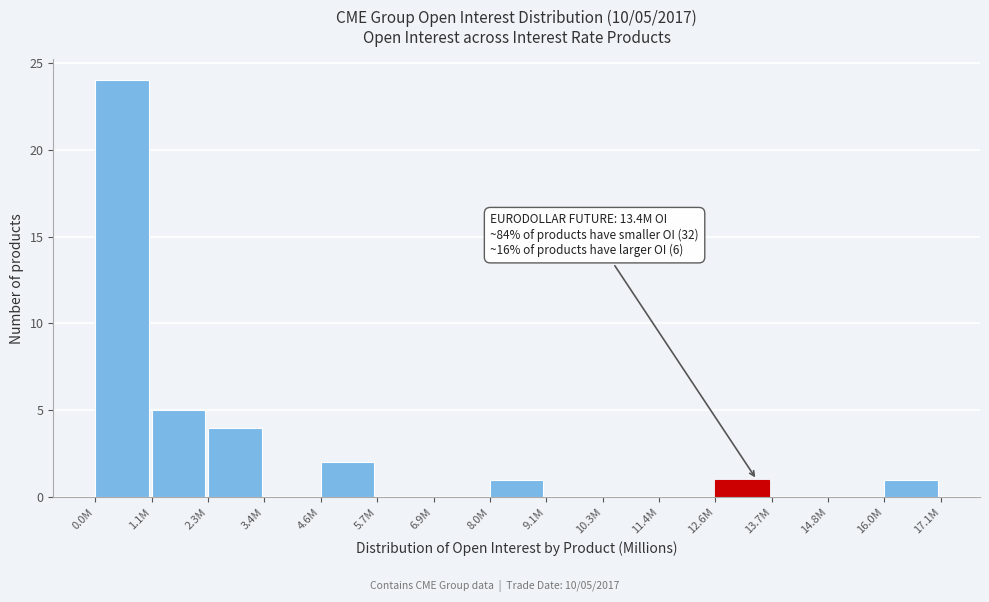

Reading right to left, list all the values displayed in this chart.

16.0M=1	14.8M=0	13.7M=0	12.6M=1	11.4M=0	10.3M=0	9.1M=0	8.0M=1	6.9M=0	5.7M=0	4.6M=2	3.4M=0	2.3M=4	1.1M=5	0.0M=24